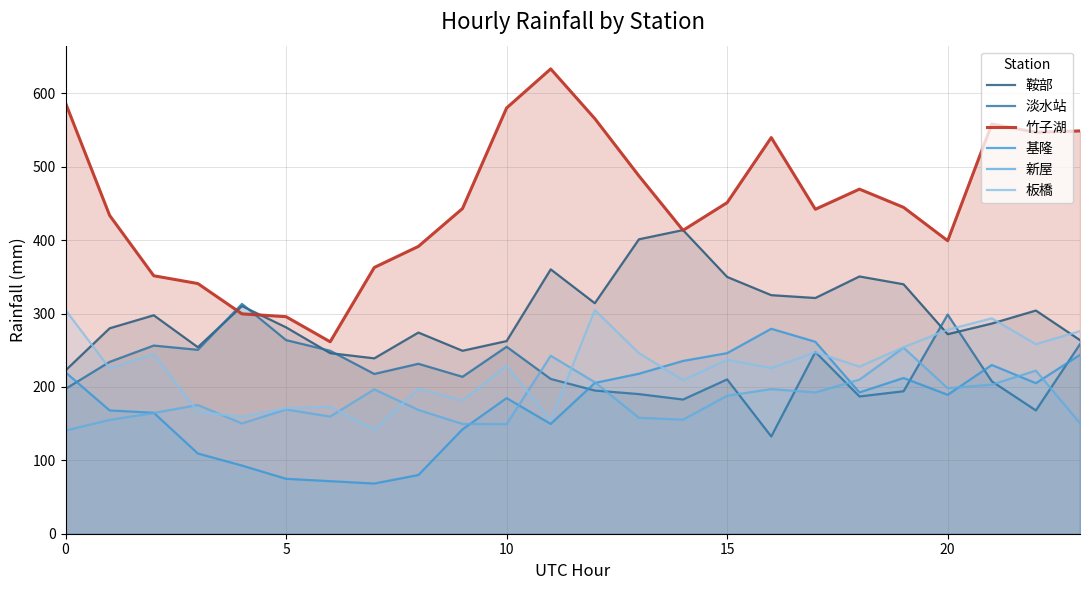

Which series has the largest total across all categories?

竹子湖